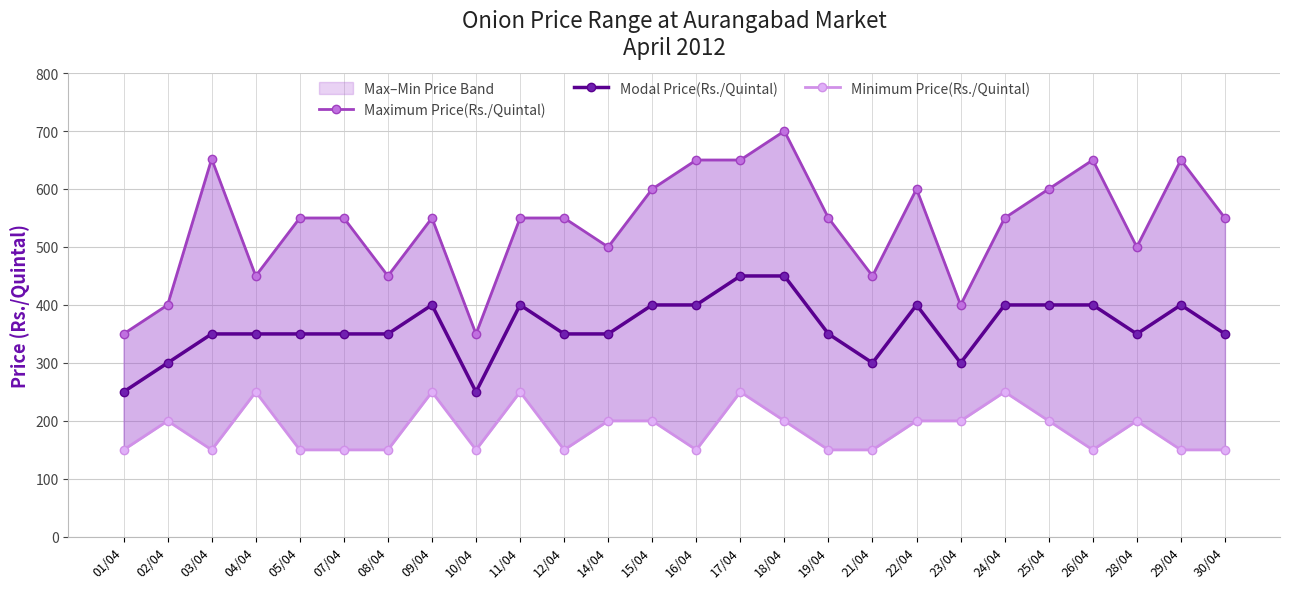

In Maximum Price(Rs./Quintal), how many points are lower than both neighbors (excluding endpoints)?

7